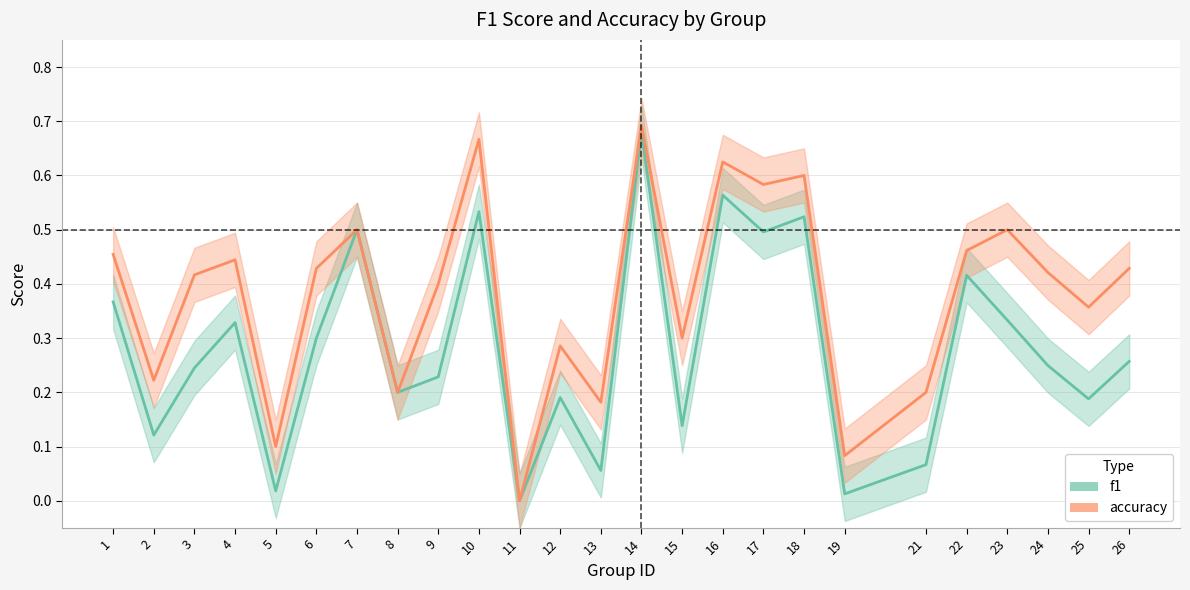

How many interior local peaks does the accuracy series have?

8